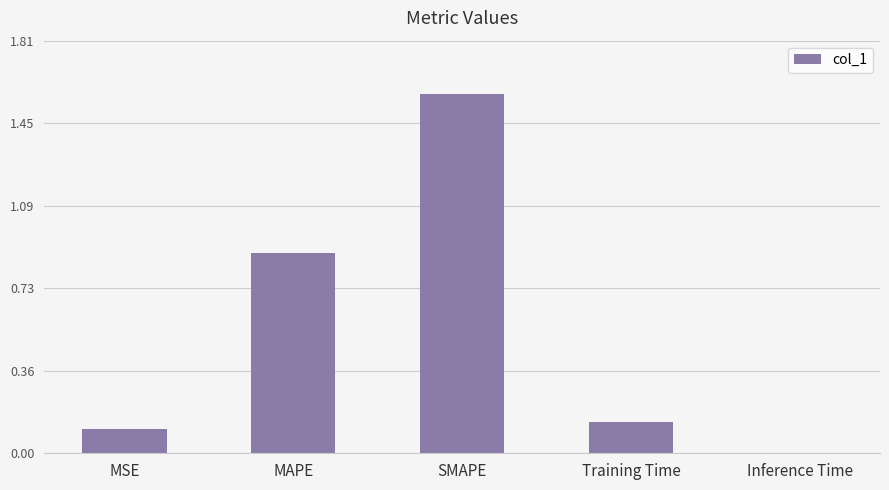

What is the sum of all values?

2.7